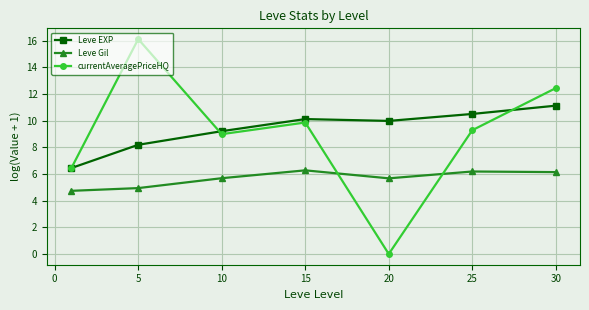

Rank the series by their maximum value, from highest to lowest.

currentAveragePriceHQ, Leve EXP, Leve Gil